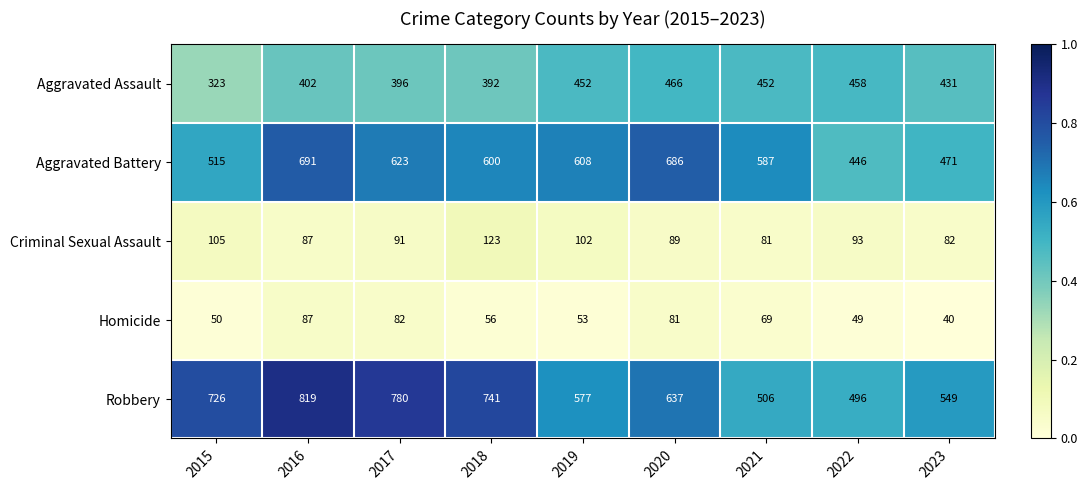

Which series has the largest range (max minus min)?

Robbery